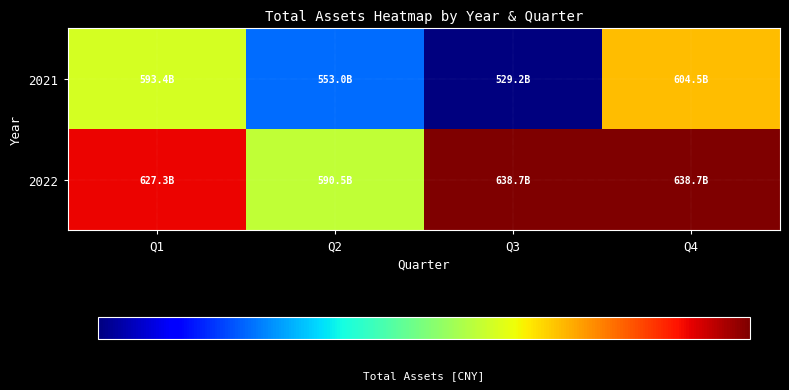

Reading left to right, extract all data points from this chart.

2021: Q1=593400689966	Q2=552998869611	Q3=529198305220	Q4=604504607325
2022: Q1=627258211128	Q2=590513143130	Q3=638708316992	Q4=638708316992